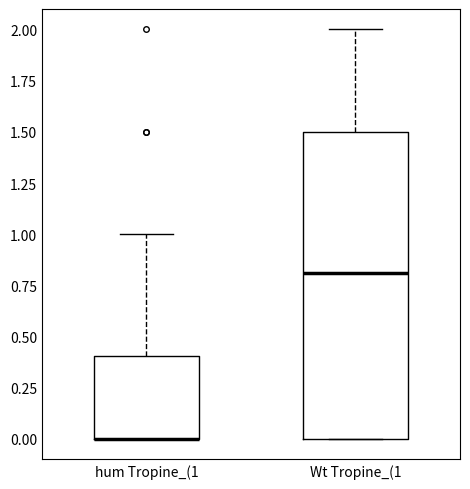

Reading left to right, read every box against the y-axis: the position of its median line, the range the box covers, and the ends of its whiskers. The values are not printed on the chart, so give them approximately, as read against the axis.

hum Tropine_(1: median 0.0 (drawn on the box's lower edge), box 0.0 to 0.4, whiskers 0.0 to 1.0
Wt Tropine_(1: median 0.8, box 0.0 to 1.5, whiskers 0.0 to 2.0